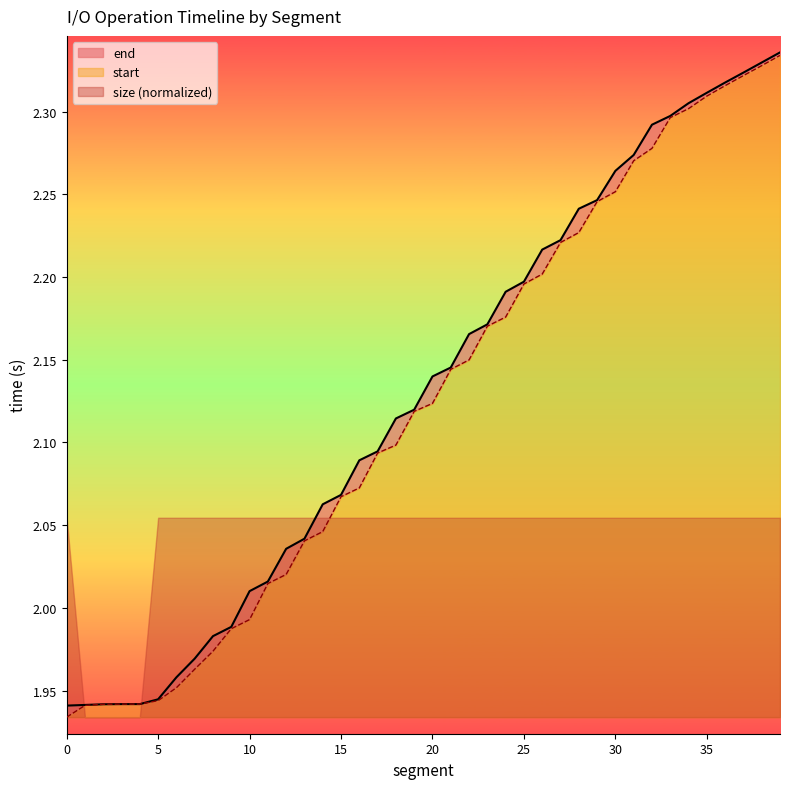

True or false: start and end cross at least once.

False